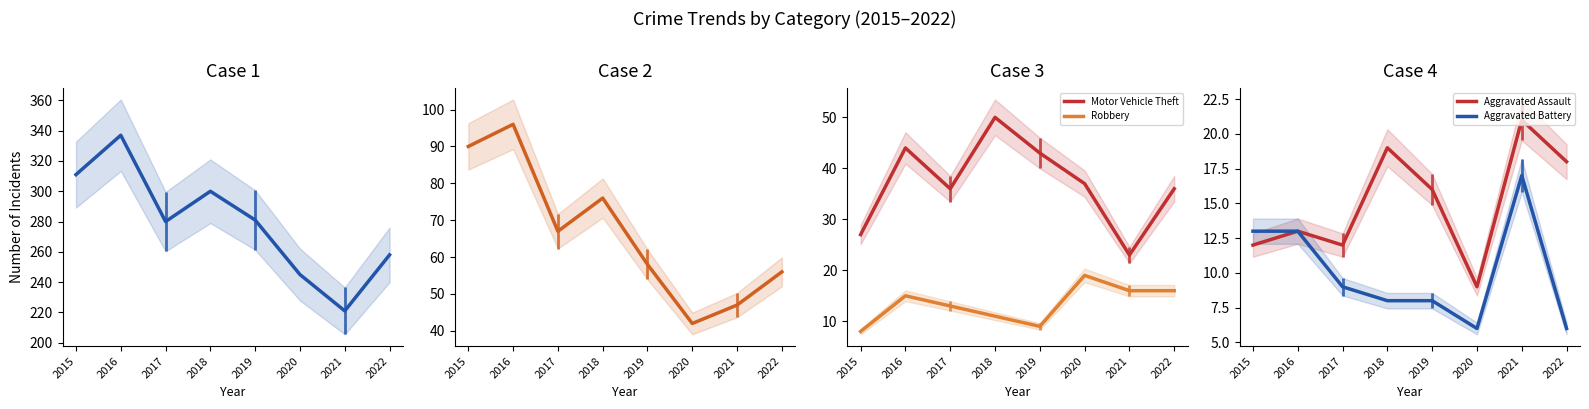

True or false: Aggravated Assault has a value of 9 at 2020.

True